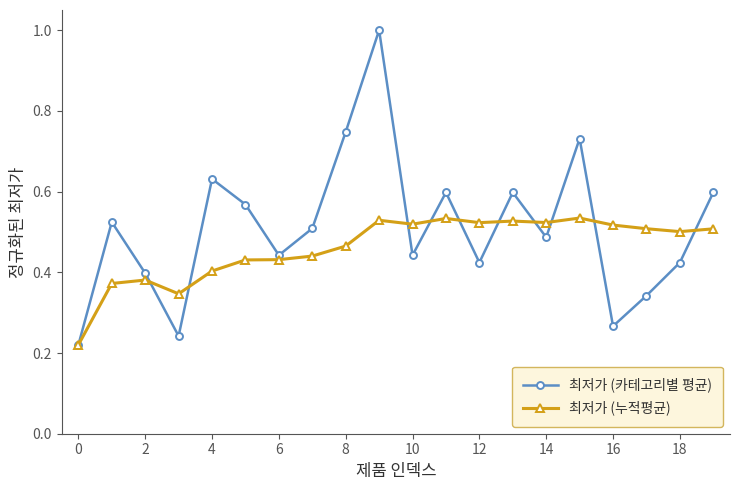

List the series in order of their peak value, lowest first.

최저가 (누적평균), 최저가 (카테고리별 평균)